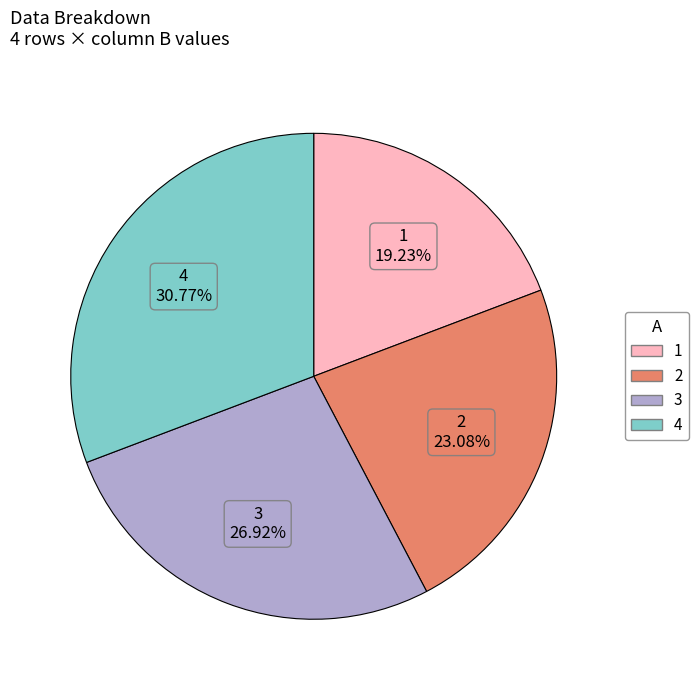

What portion of the pie excludes 3?

73.1%